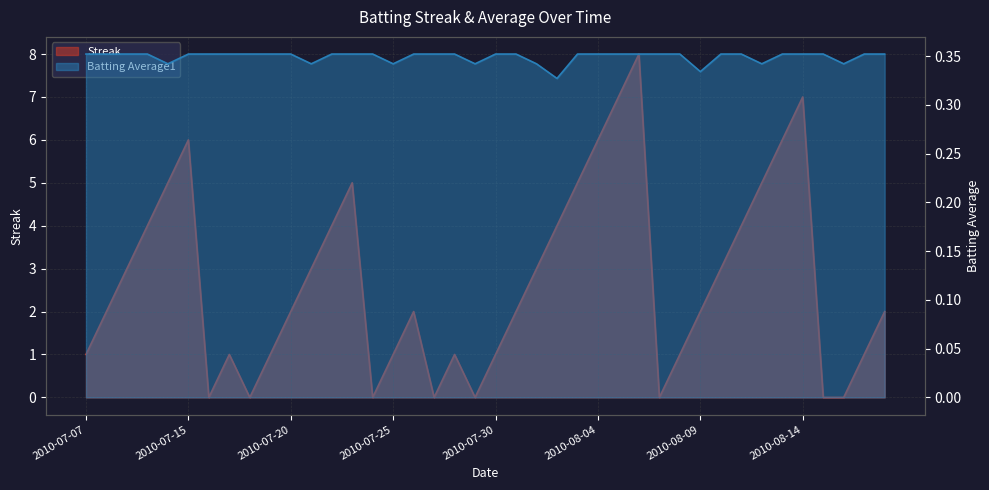

After their last crossing, which series has the higher values: Batting Average1 or Streak?

Streak